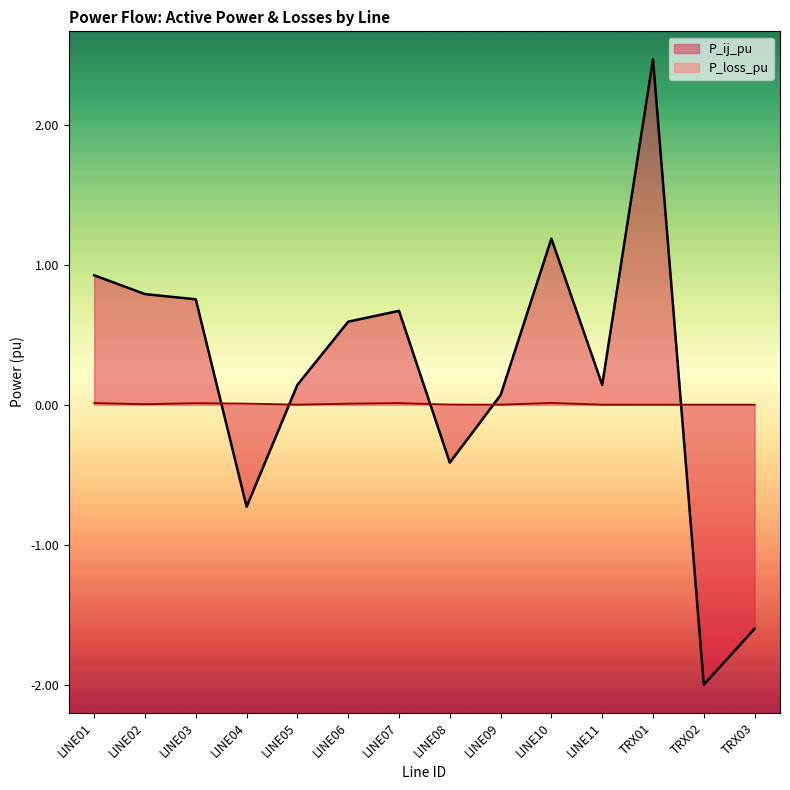

Which series has the widest spread of values?

P_ij_pu